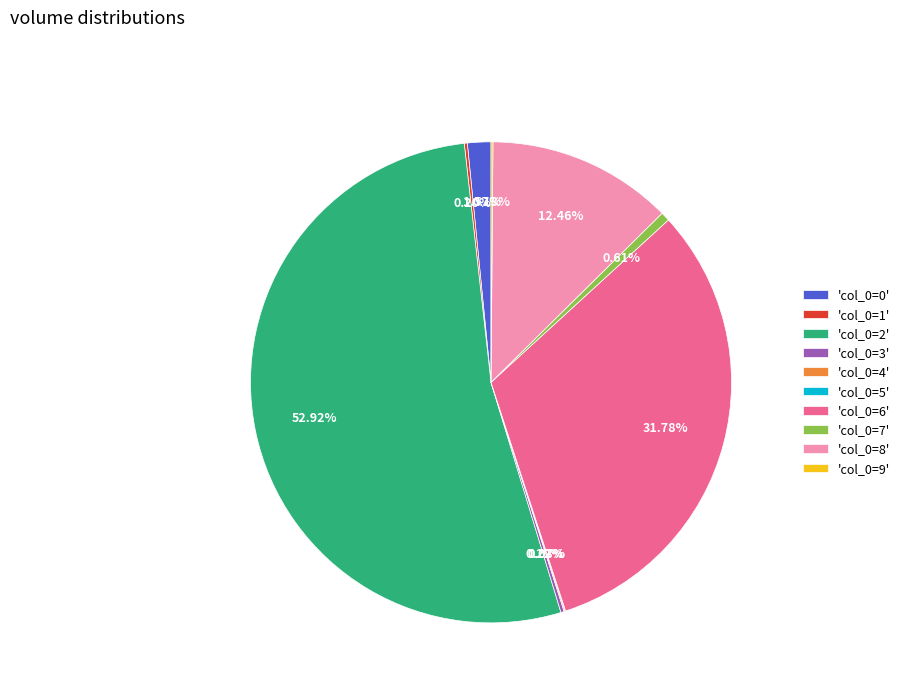

Is the sum of 'col_0=2' and 'col_0=8' greater than half?

Yes